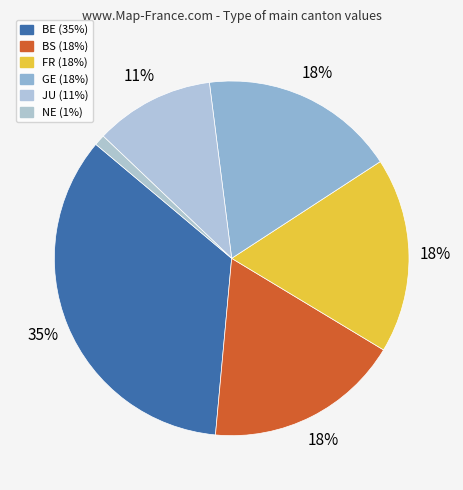

How many segments does this pie chart have?

6